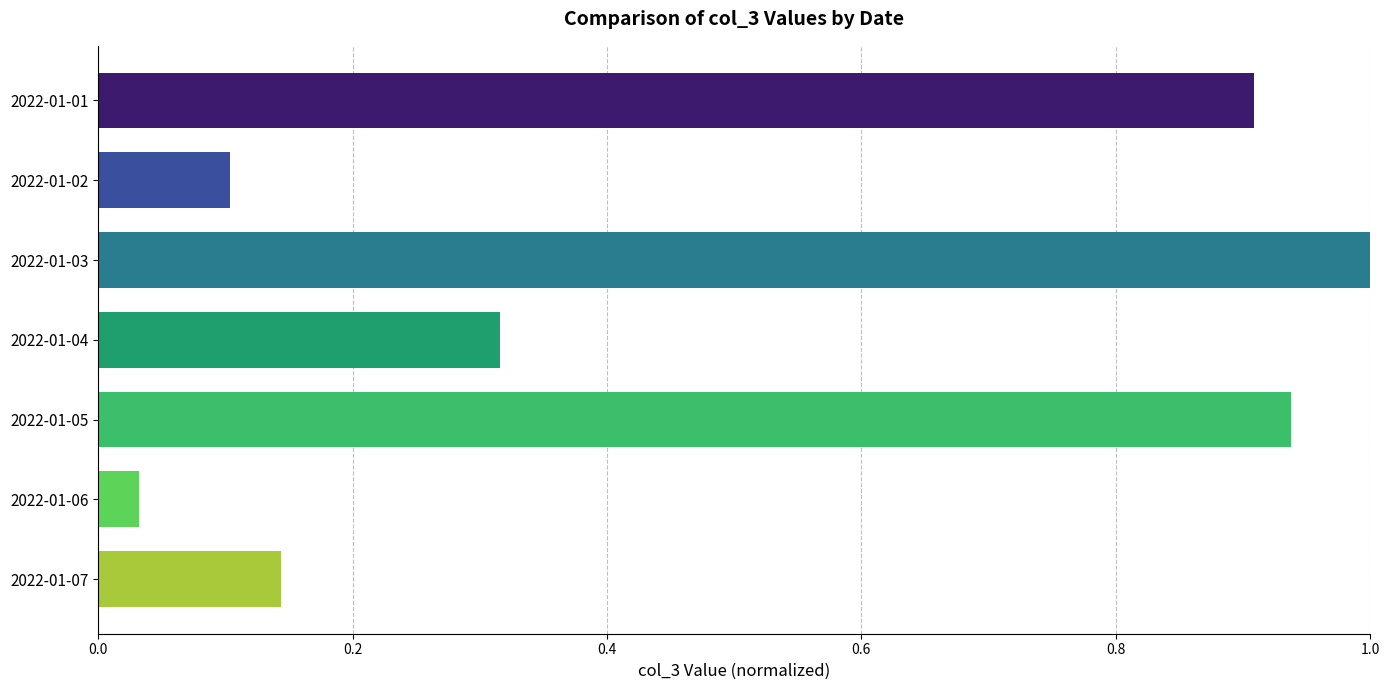

Is it true that the value at 2022-01-01 is 0.9?

True